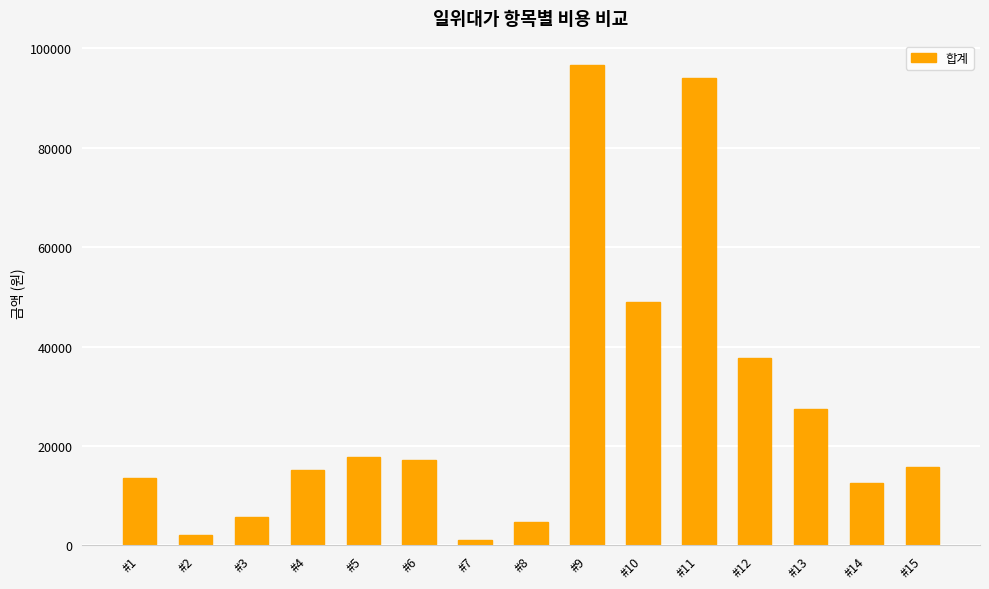

Are the bars grouped side by side (vs. stacked)?

No